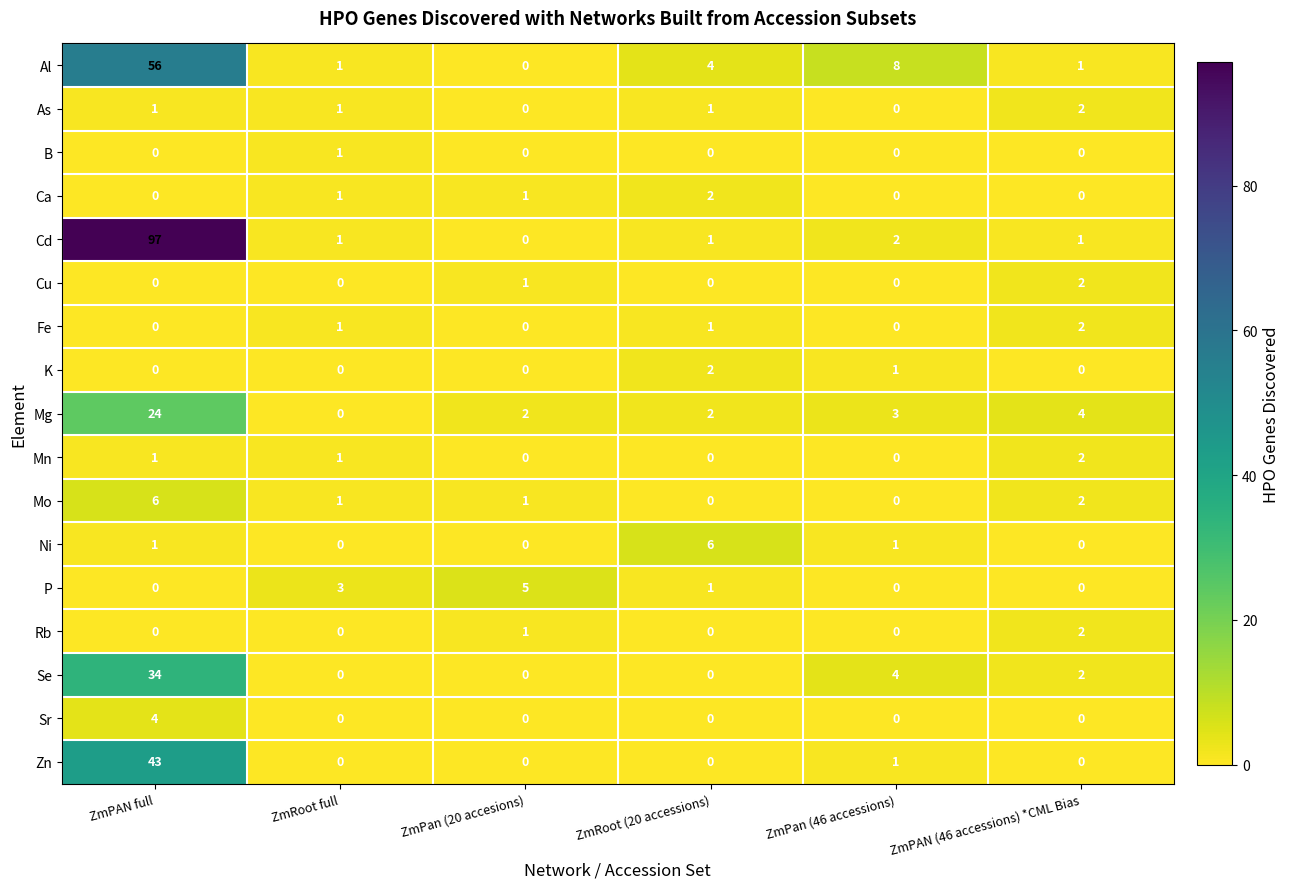

True or false: Zn has a value of -16 at ZmRoot (20 accessions).

False